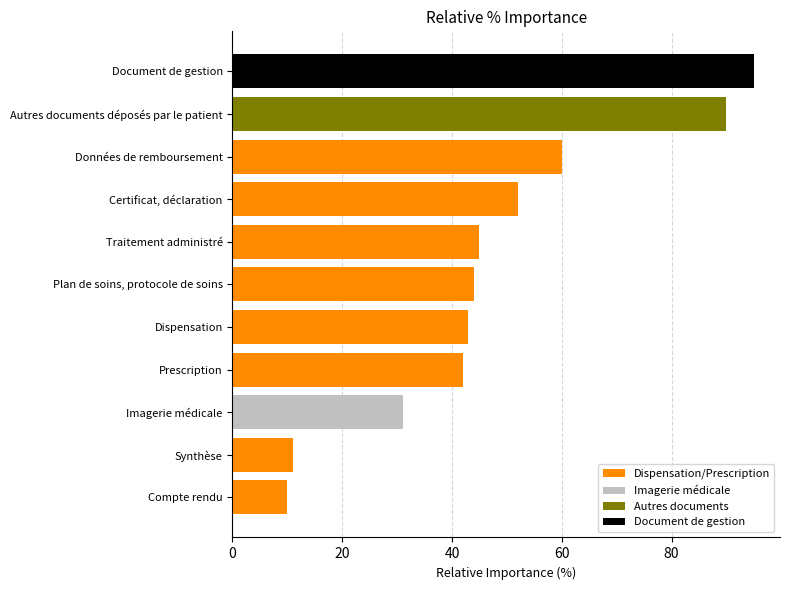

What is the minimum value shown in the chart?

10